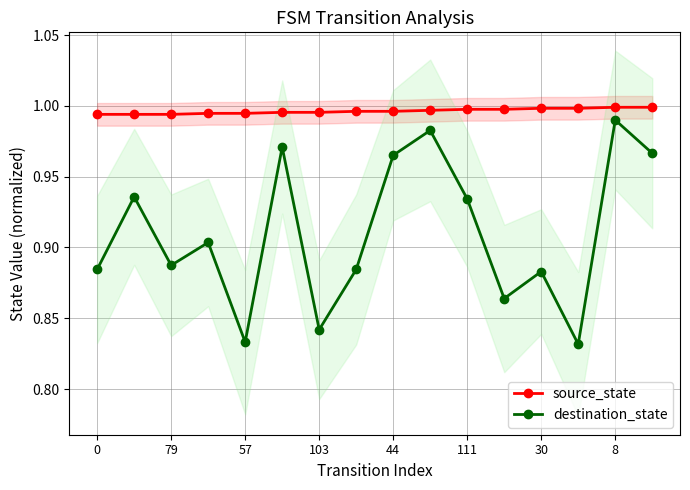

At how many categories does at least one series exceed 0?

16